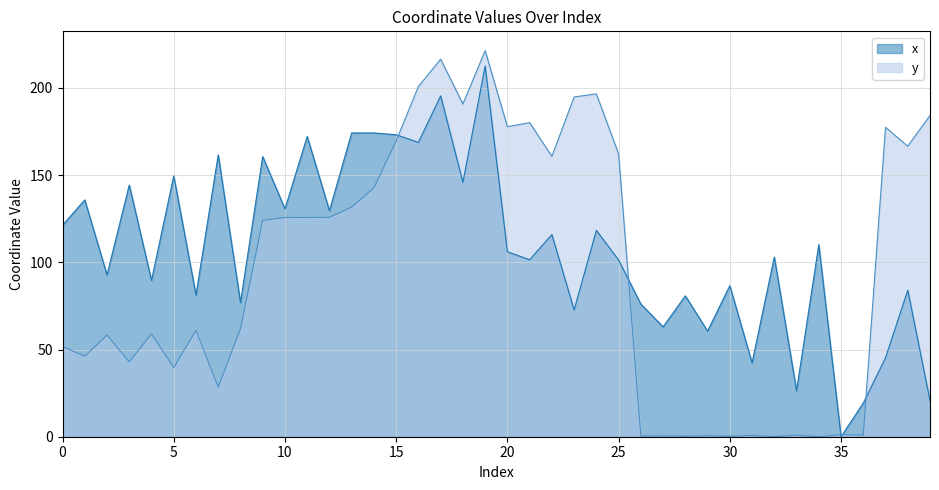

What is the value of the x point at the 40th from the left?

20.7